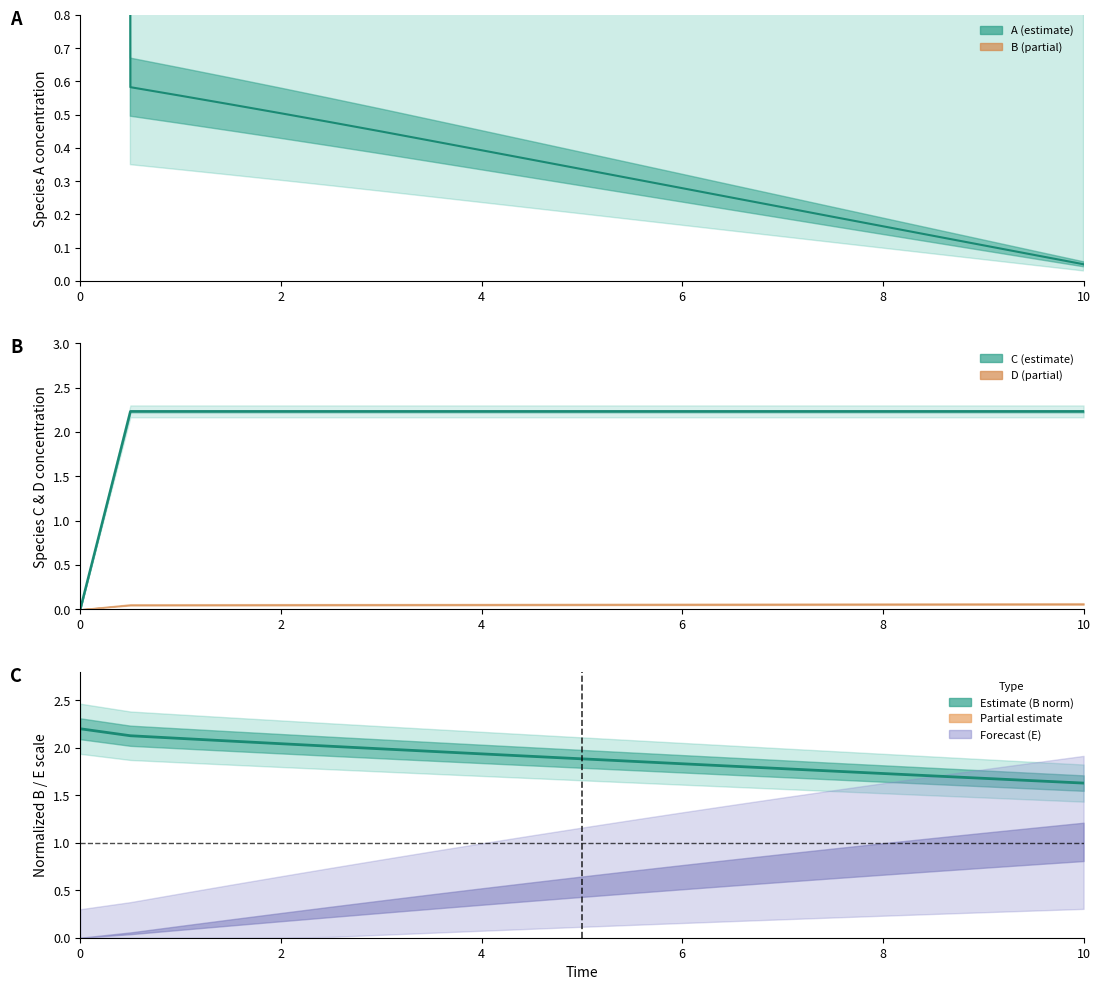

True or false: B (norm center) has a value of 3.1 at 13.

False